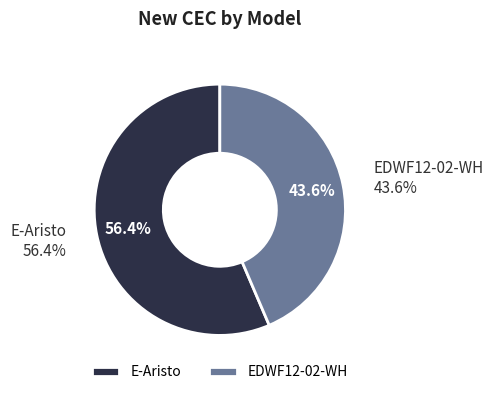

Rank the categories by value from highest to lowest.

E-Aristo, EDWF12-02-WH